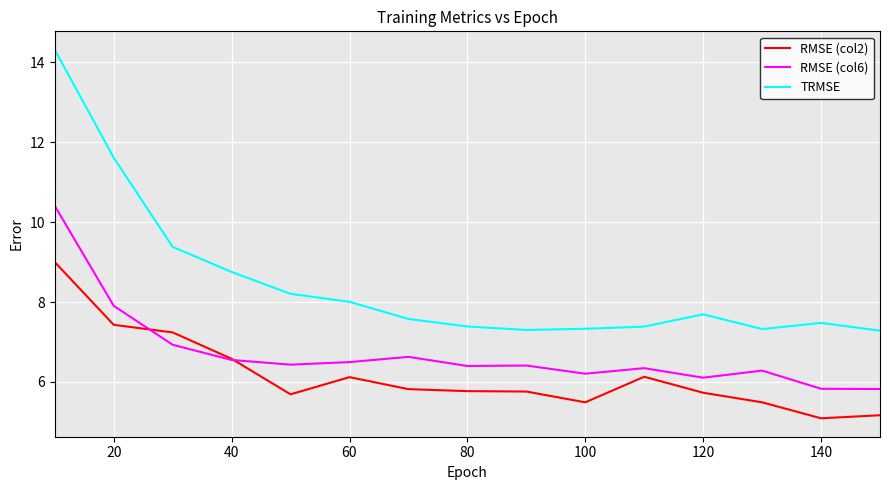

Which series has the largest total across all categories?

TRMSE